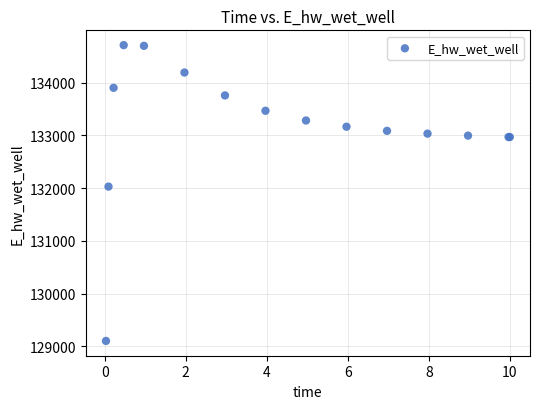

What Y value in the scatter plot is closest to 131906?

132028.8